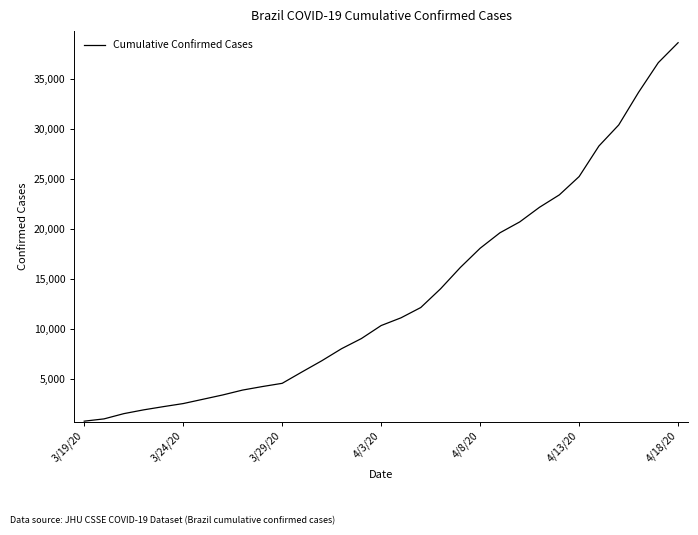

What is the smallest value displayed?

793